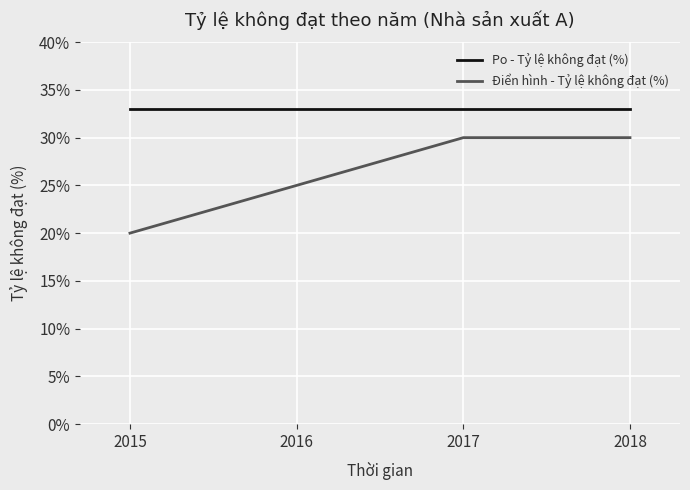

List the series in order of their peak value, highest first.

Po - Tỷ lệ không đạt (%), Điển hình - Tỷ lệ không đạt (%)